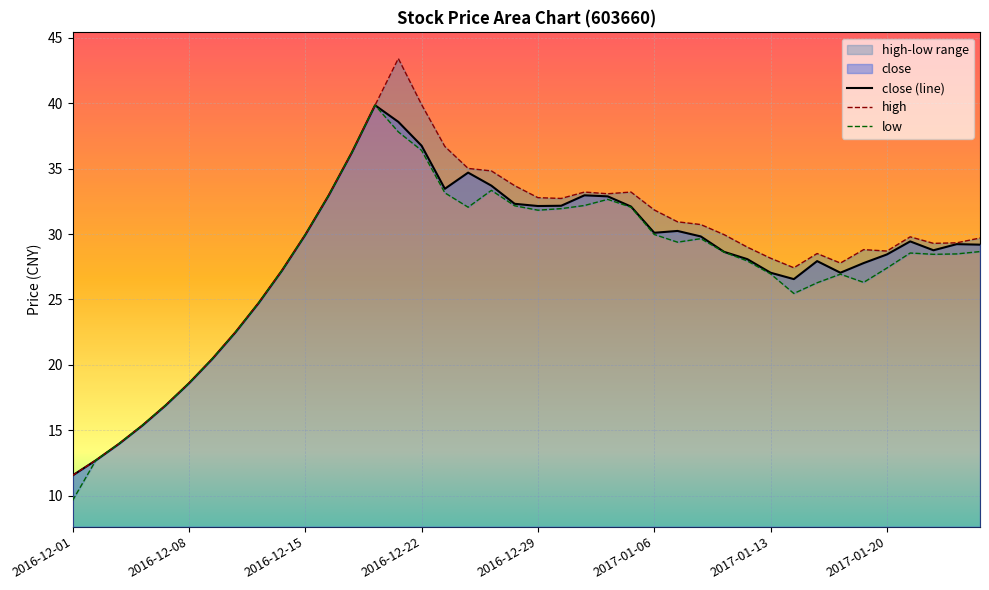

Rank the categories by low value from highest to lowest.

2016-12-20, 2016-12-21, 2016-12-22, 2016-12-19, 2016-12-27, 2016-12-23, 2016-12-16, 2017-01-04, 2017-01-03, 2016-12-28, 2016-12-26, 2017-01-05, 2016-12-30, 2016-12-29, 2017-01-06, 2016-12-15, 2017-01-10, 2017-01-09, 2017-01-26, 2017-01-11, 2017-01-23, 2017-01-25, 2017-01-24, 2017-01-12, 2017-01-20, 2016-12-14, 2017-01-13, 2017-01-18, 2017-01-19, 2017-01-17, 2017-01-16, 2016-12-13, 2016-12-12, 2016-12-09, 2016-12-08, 2016-12-07, 2016-12-06, 2016-12-05, 2016-12-02, 2016-12-01